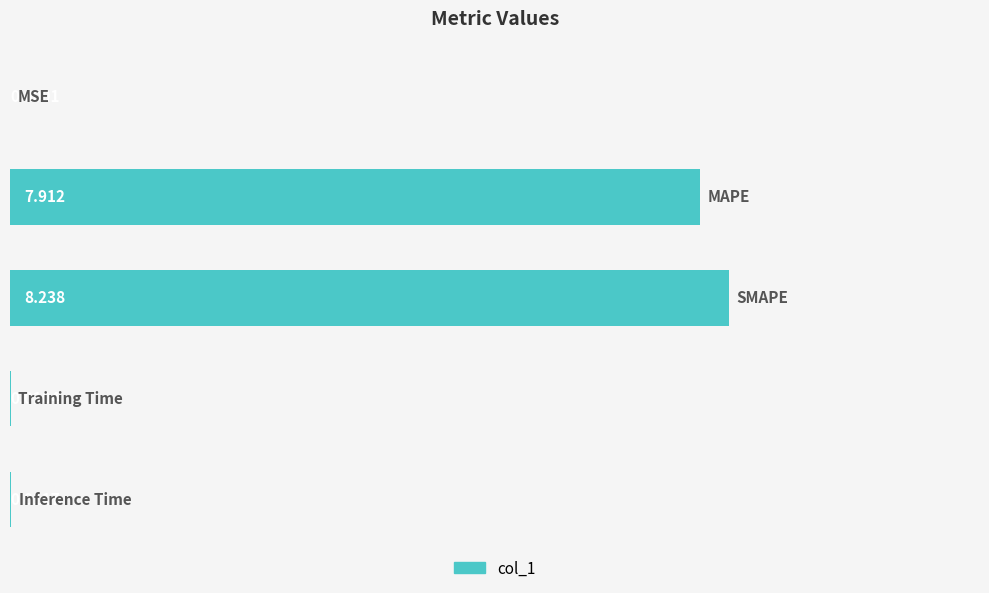

List the labels in order of value, largest first.

2, 1, 4, 3, 0